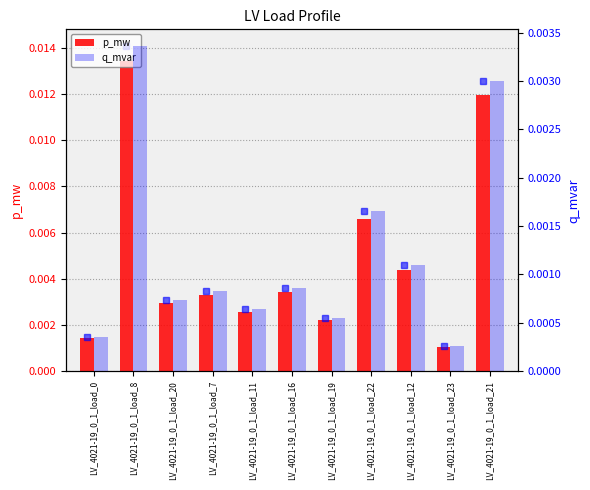

Which series has the widest spread of values?

p_mw